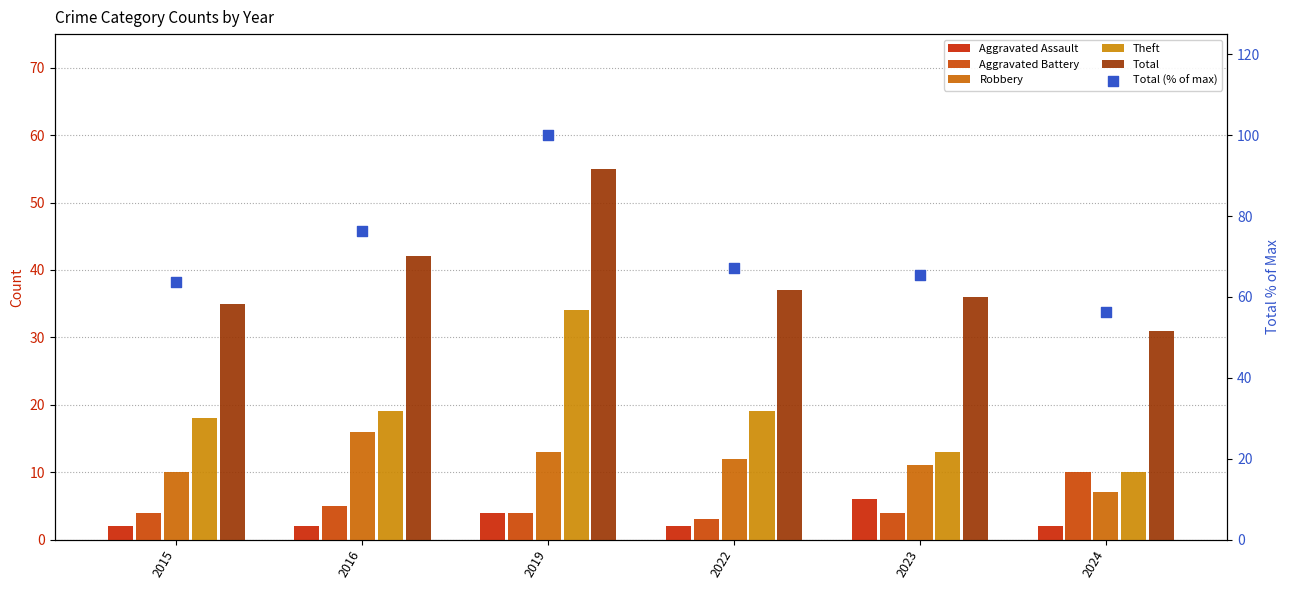

At which category is the sum across all series the highest?

2019